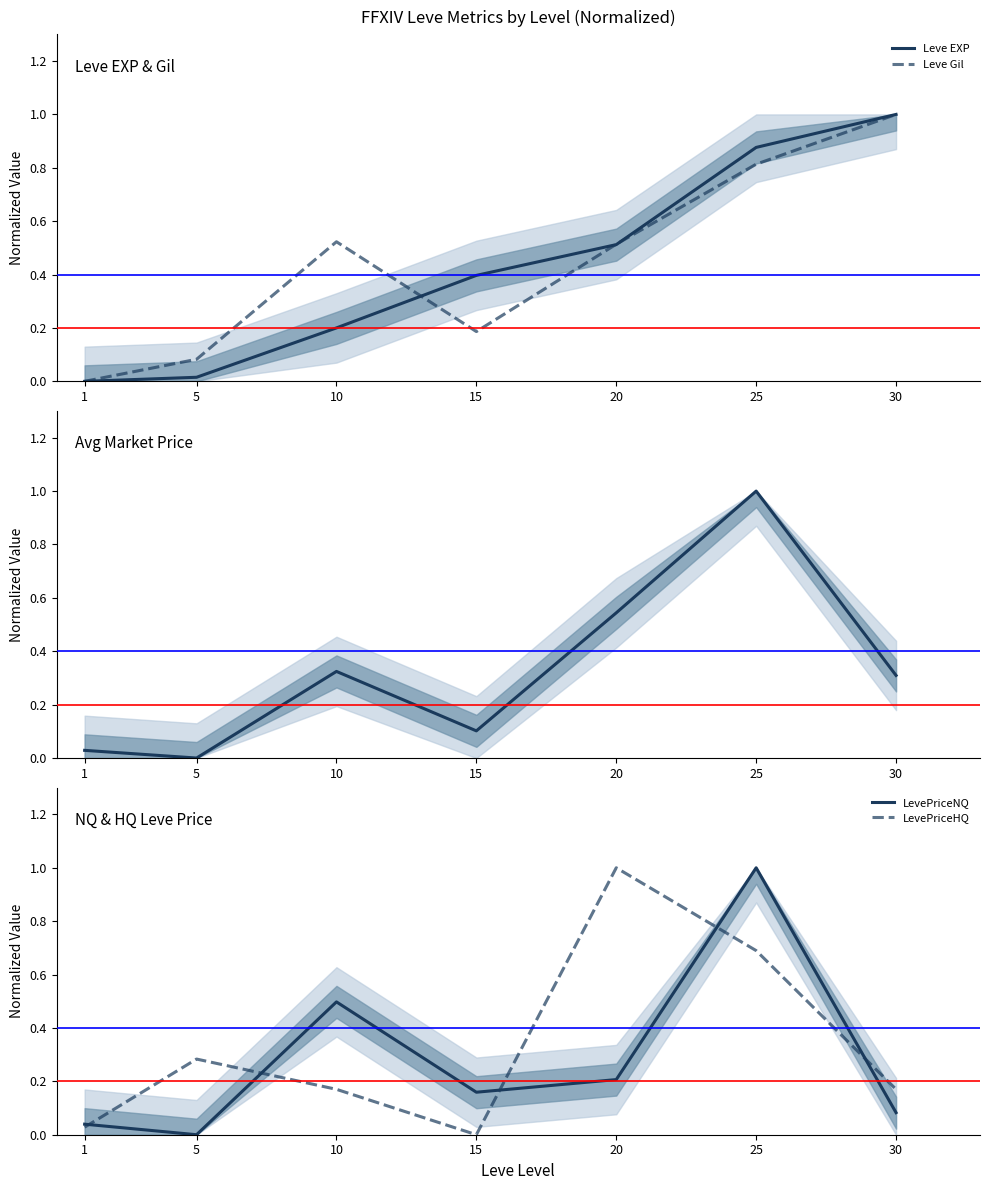

Does the chart display data point markers on the line(s)?

No